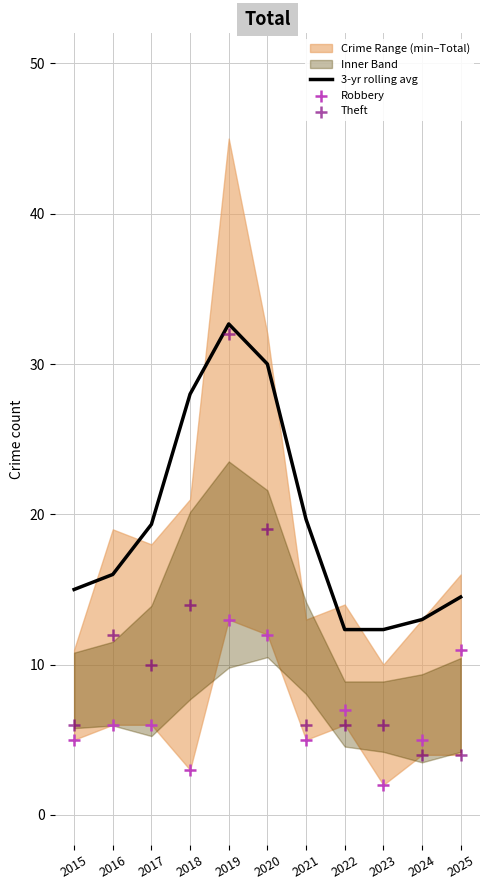

Which series has the largest total across all categories?

3-yr rolling avg